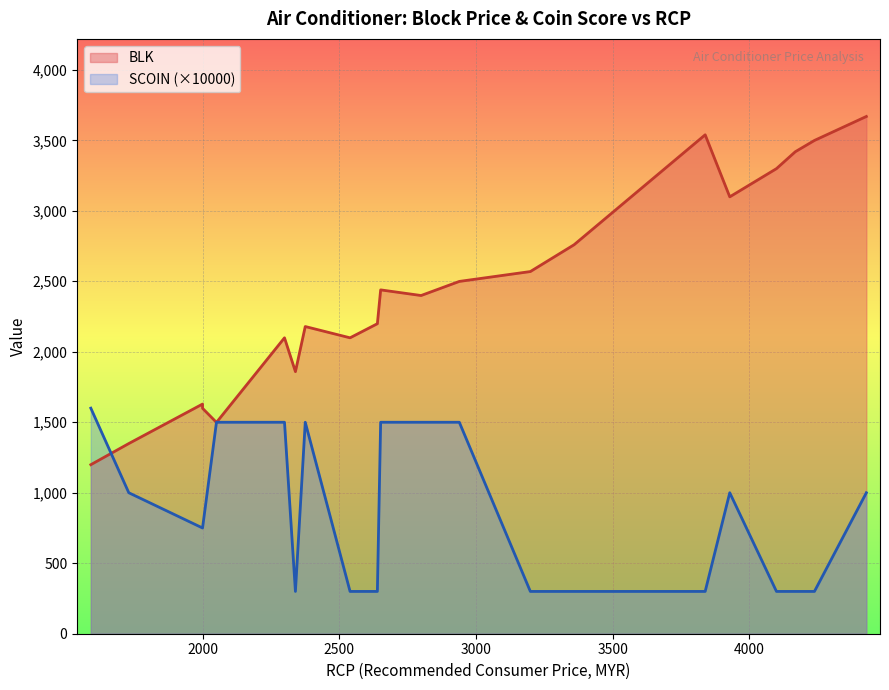

What is the approximate value of SCOIN at 1729?

0.1